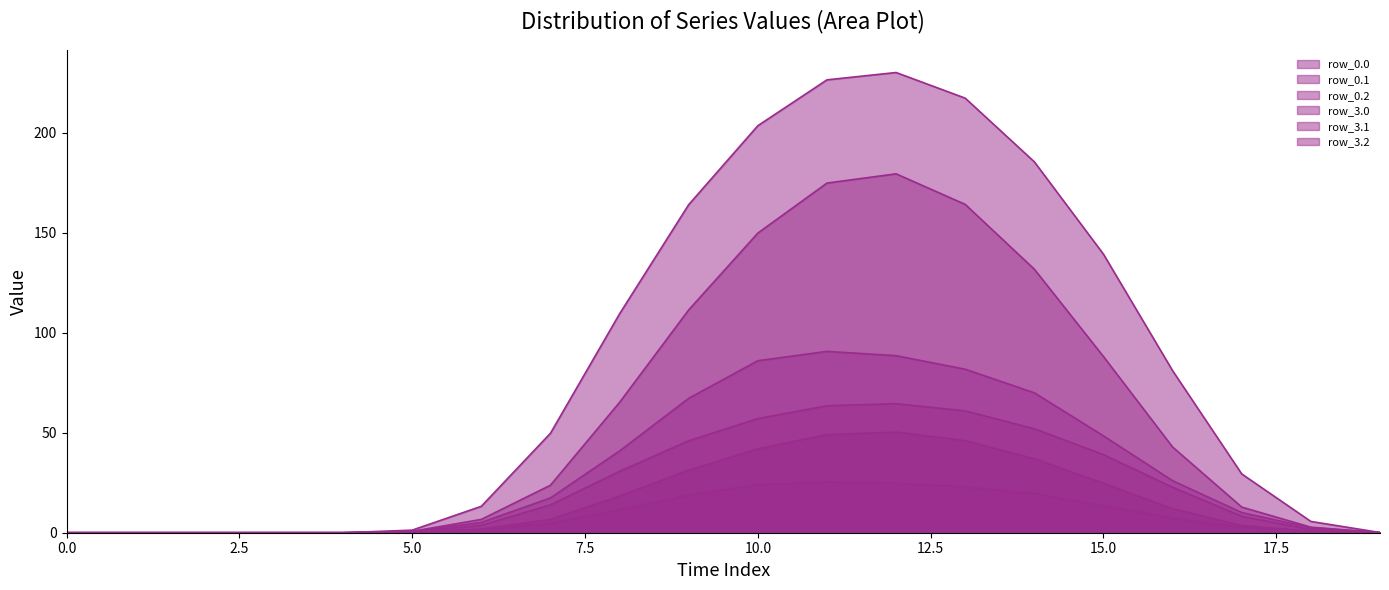

Which has a higher value, 10 or 15?

10